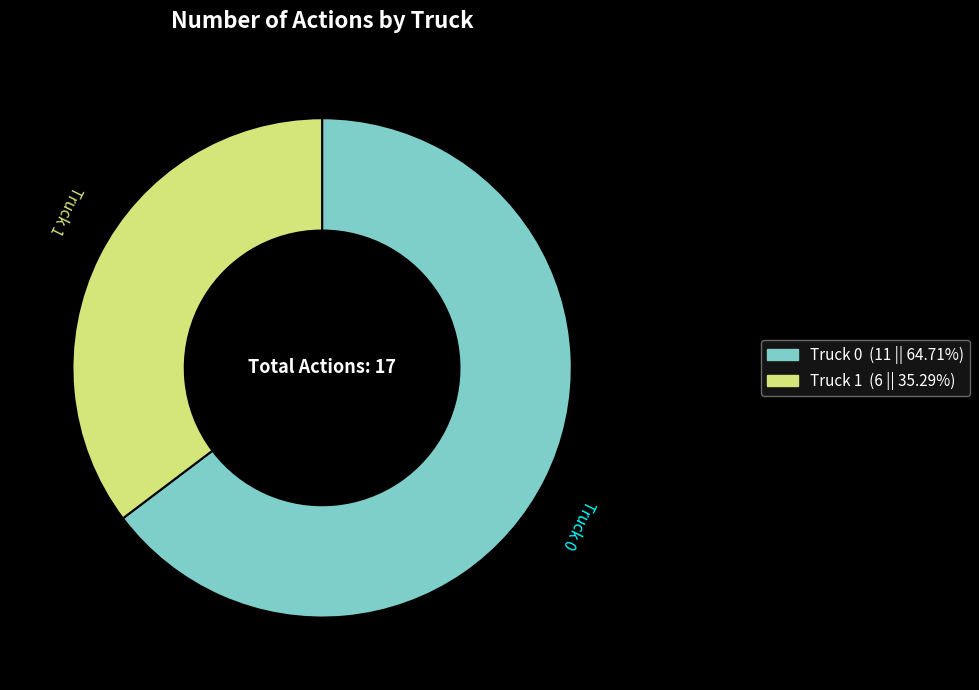

Does any single category account for the majority?

Yes